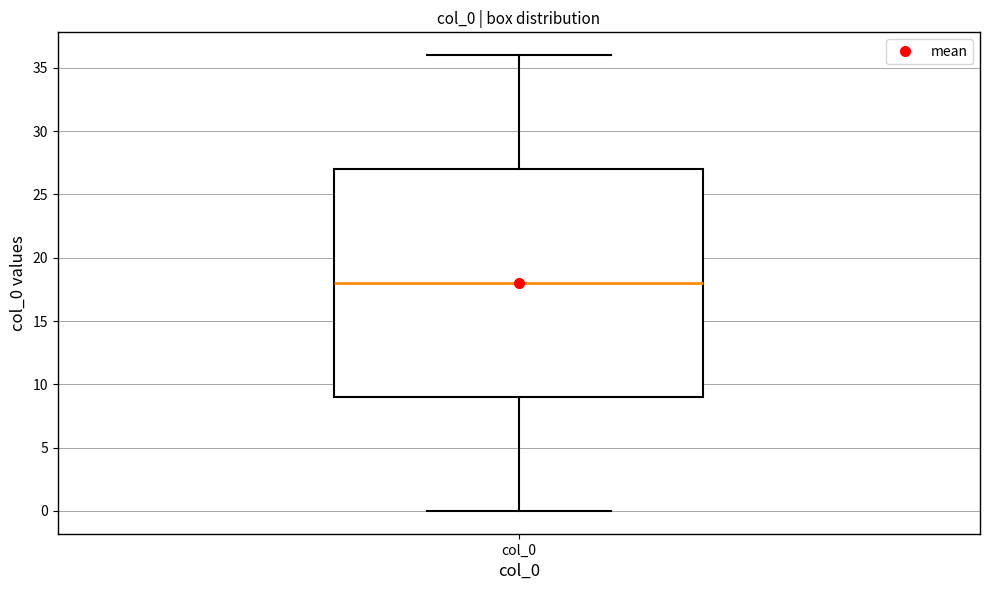

Transcribe this box plot: give where the median line is, the range the box spans, and where the two whiskers end, as read against the y-axis. The values are not printed on the chart, so give them approximately, as read against the axis.

median 18, box 9 to 27, whiskers 0 to 36